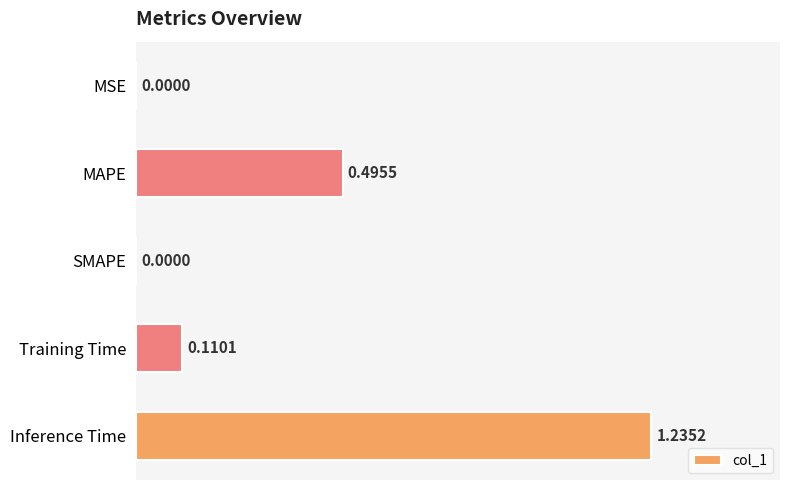

What is the sum of all values?

1.8